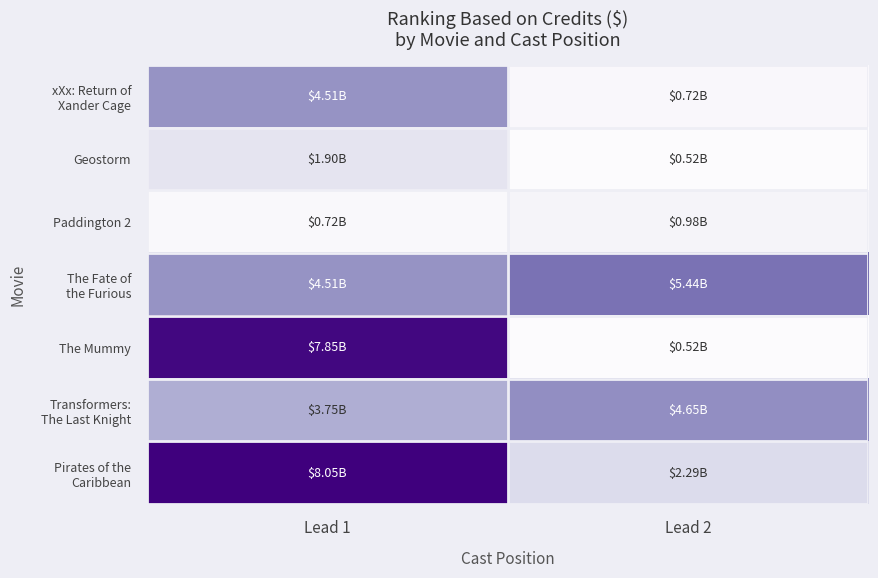

Which series changed the most between Lead 1 and Lead 2?

The Mummy